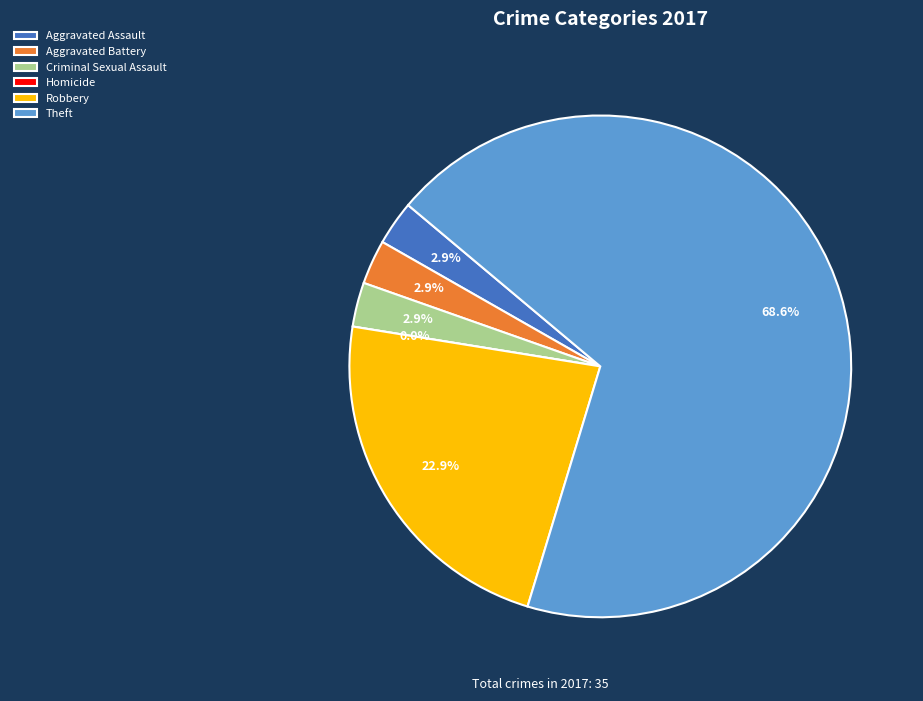

Does Aggravated Battery represent more than half of the total?

No